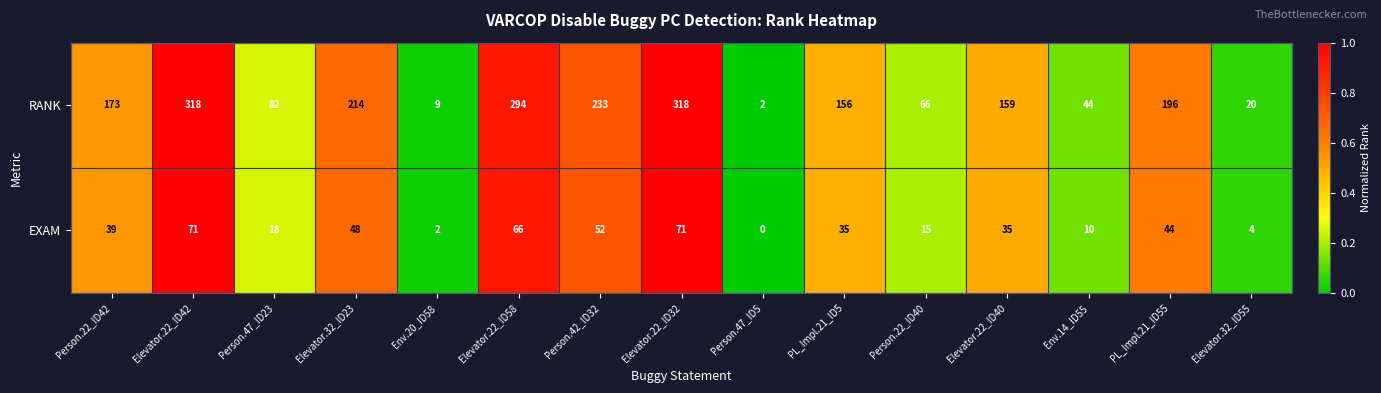

Reading left to right, what are all the values shown in this chart?

RANK: Person.22_ID42=173	Elevator.22_ID42=318	Person.47_ID23=82	Elevator.32_ID23=214	Env.20_ID58=9	Elevator.22_ID58=294	Person.42_ID32=233	Elevator.22_ID32=318	Person.47_ID5=2	PL_Impl.21_ID5=156	Person.22_ID40=66	Elevator.22_ID40=159	Env.14_ID55=44	PL_Impl.21_ID55=196	Elevator.32_ID55=20
EXAM: Person.22_ID42=39	Elevator.22_ID42=71	Person.47_ID23=18	Elevator.32_ID23=48	Env.20_ID58=2	Elevator.22_ID58=66	Person.42_ID32=52	Elevator.22_ID32=71	Person.47_ID5=0	PL_Impl.21_ID5=35	Person.22_ID40=15	Elevator.22_ID40=35	Env.14_ID55=10	PL_Impl.21_ID55=44	Elevator.32_ID55=4